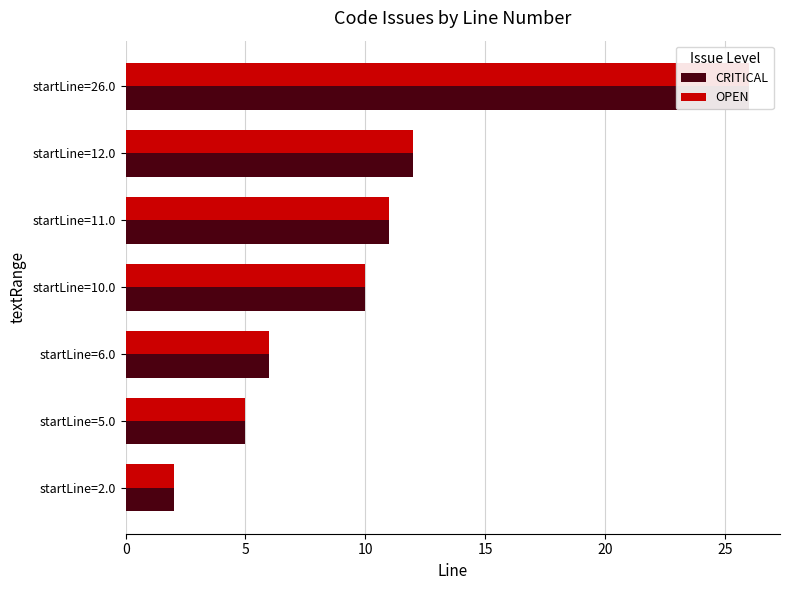

Does the chart contain any negative values?

No